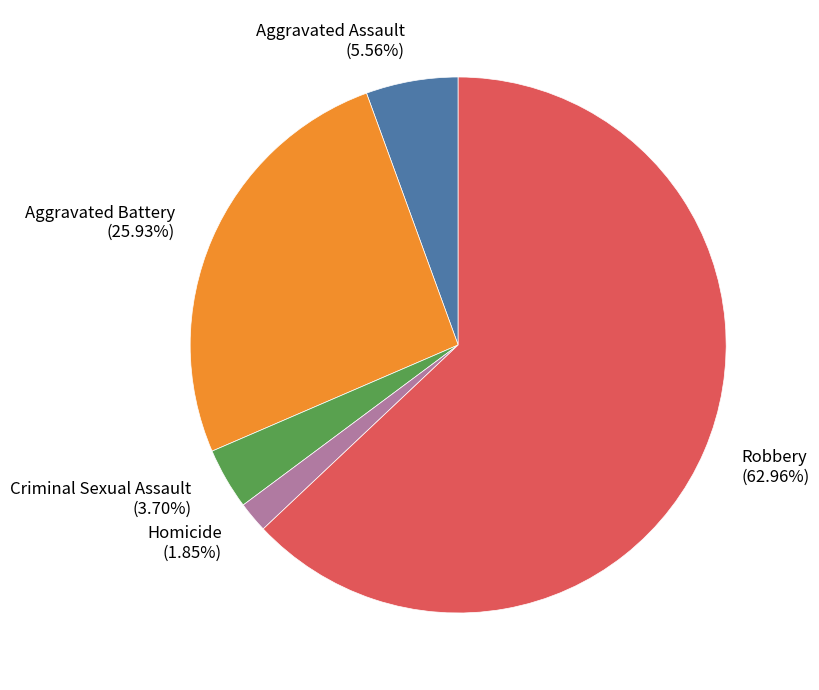

How many segments does this pie chart have?

5